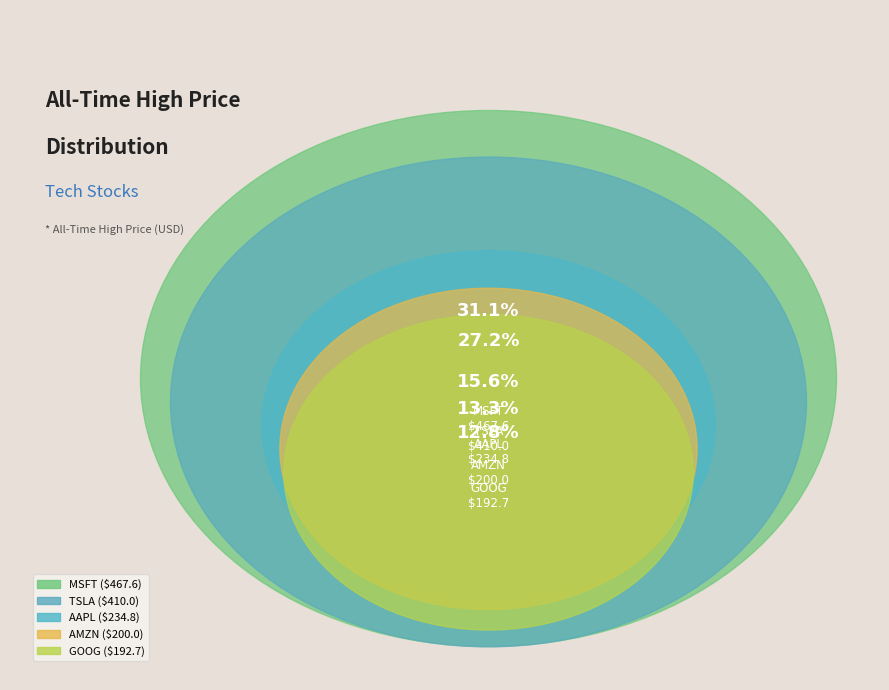

What is the ratio of the value at AMZN to the value at GOOG?

1.0